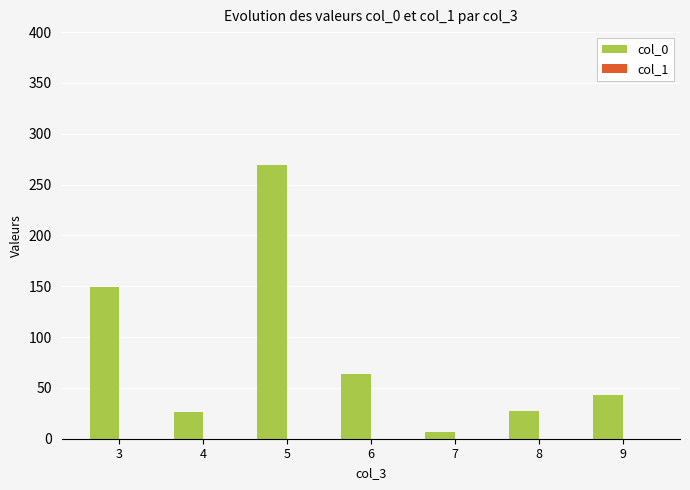

What is the change in value from 3 to 6?

-85